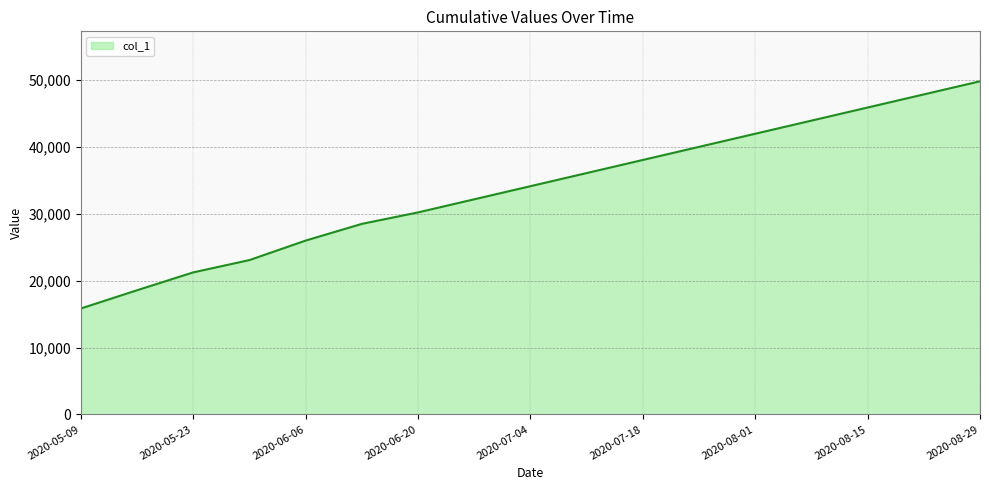

What is the difference between the maximum and minimum values?

33967.1